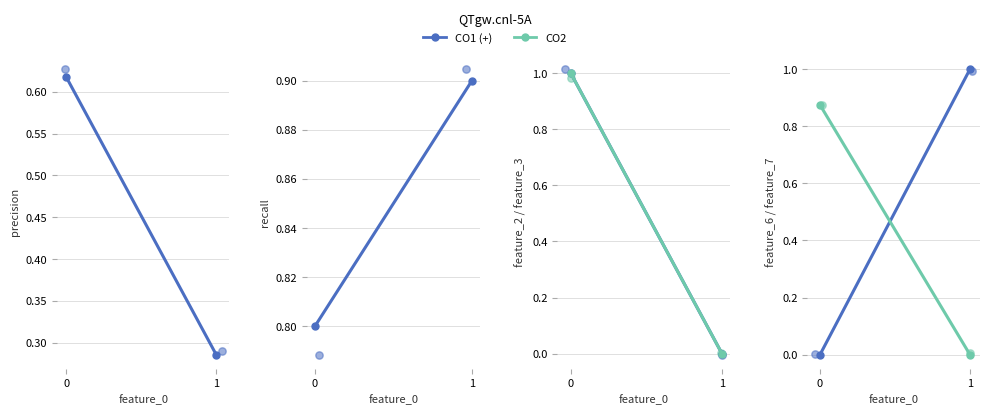

At how many categories does at least one series exceed 0?

2